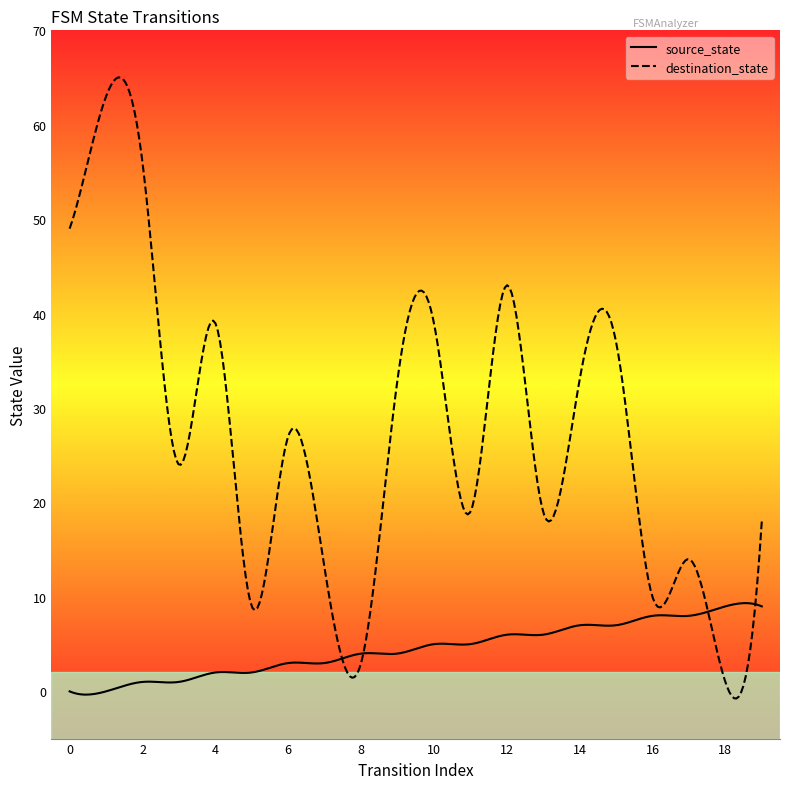

Where do source_state and destination_state first cross each other?

7 and 8